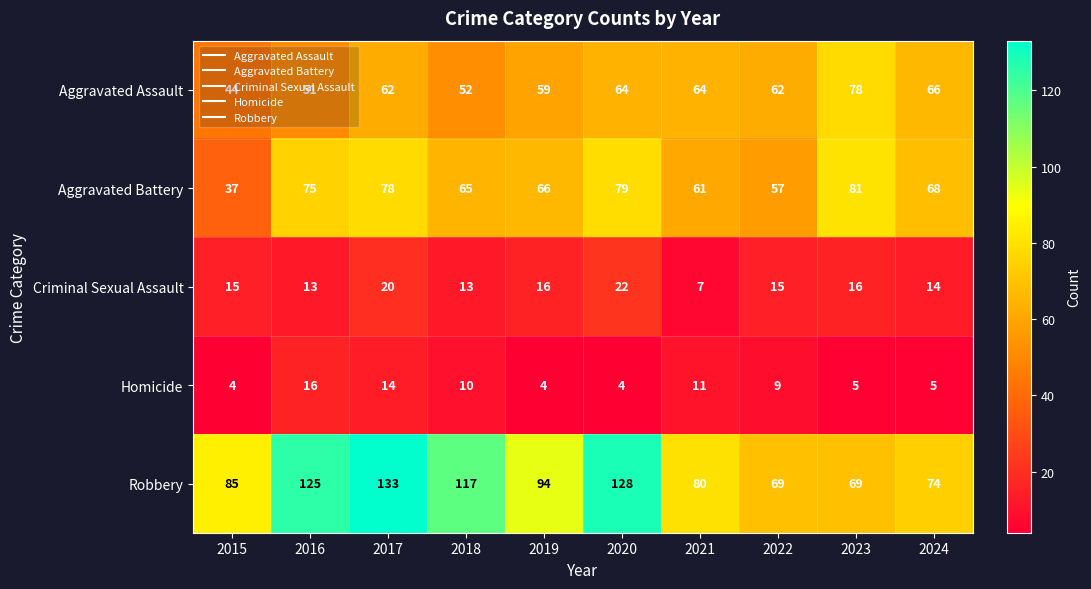

How many data points does each series have?

10